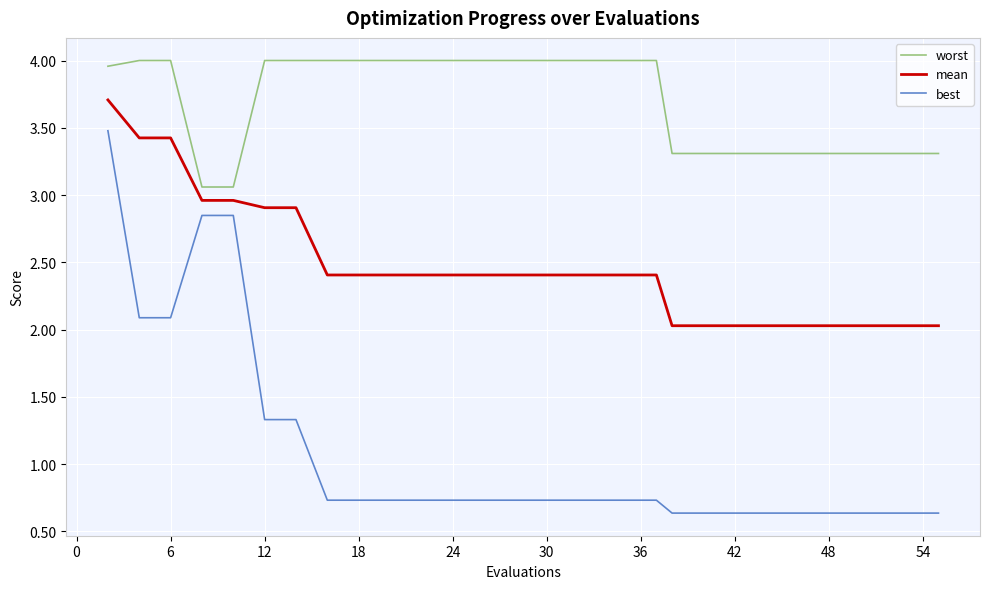

What are all the series names shown in the legend?

worst, mean, best